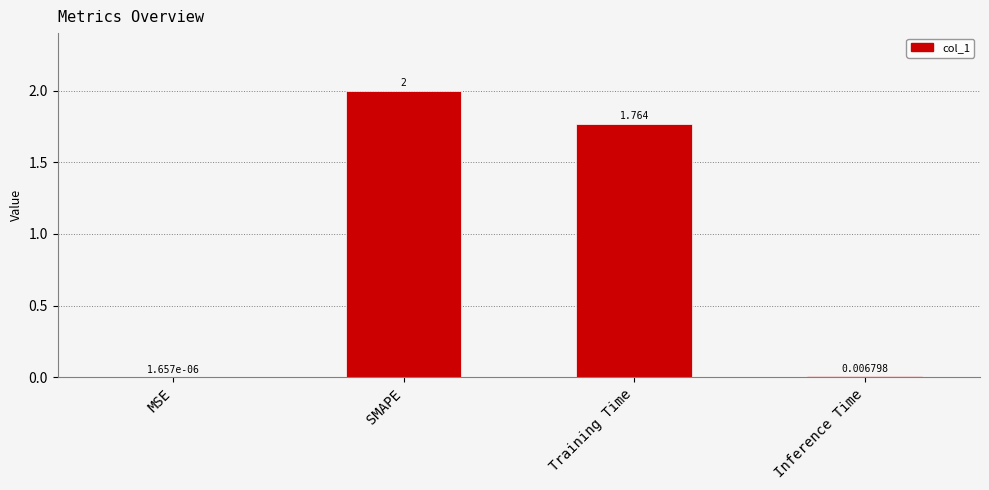

Which category has the highest value across all series?

SMAPE